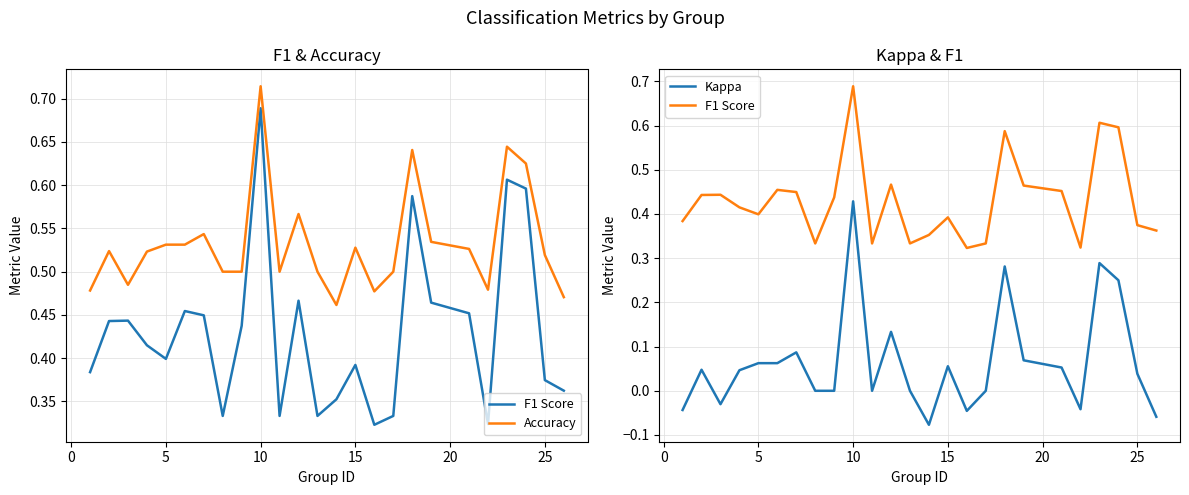

The value of Accuracy at 5 is 0.4. True or false?

False